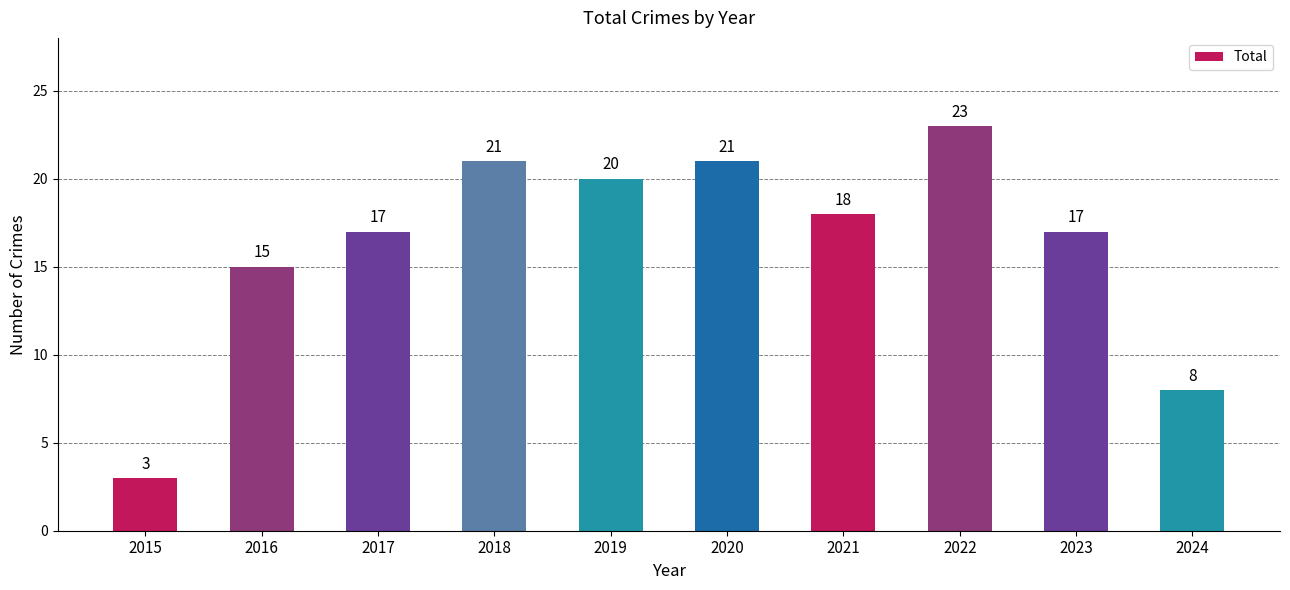

Which label corresponds to the largest value in the chart?

2022